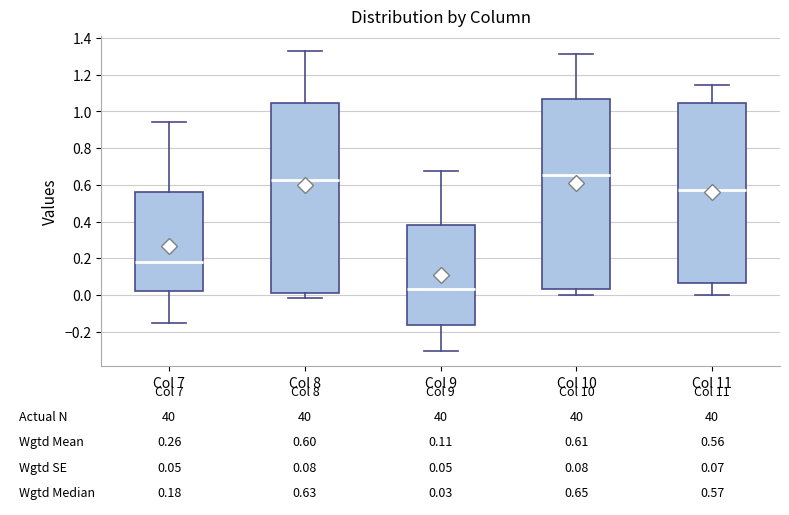

Which box has the highest median line?

Col 10